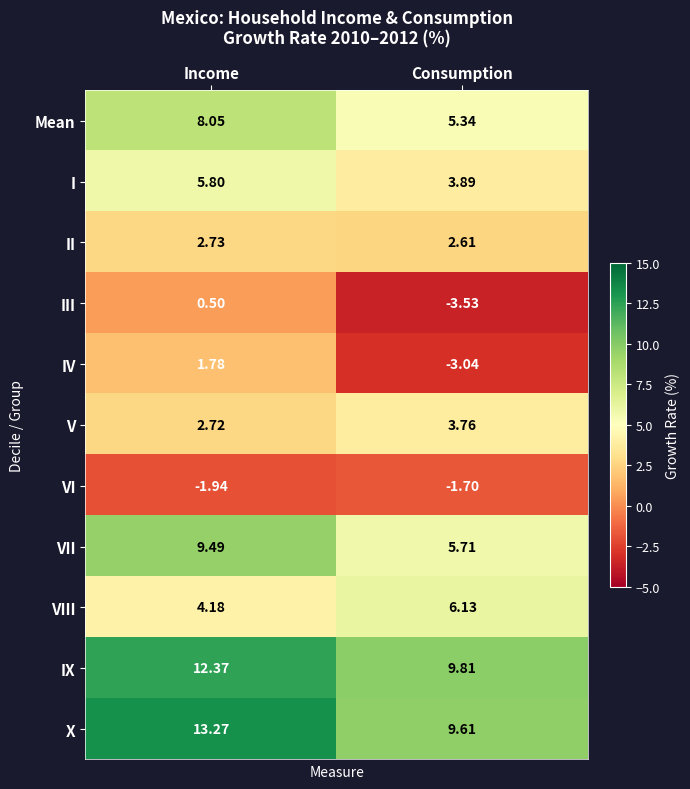

Which series has the largest total across all categories?

X